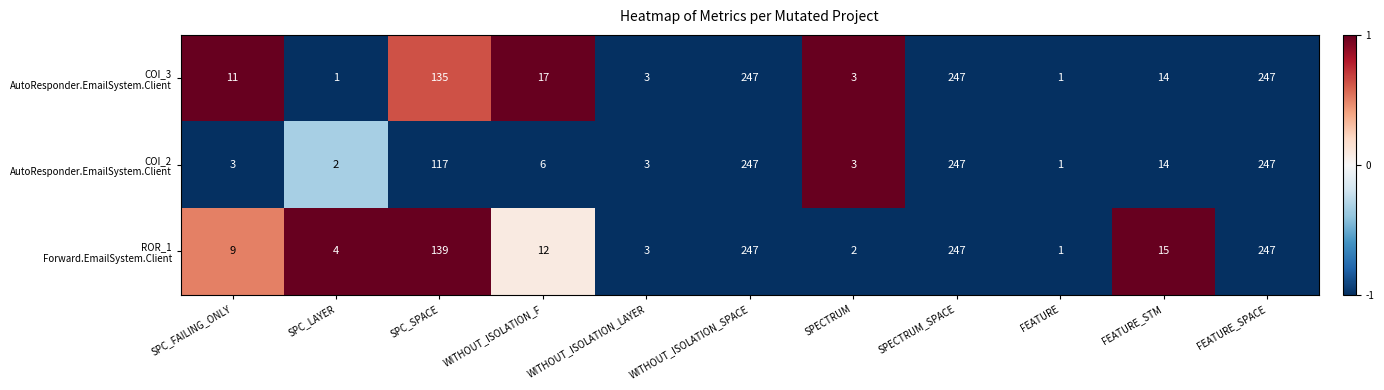

What is the total value across all series at SPECTRUM_SPACE?

741